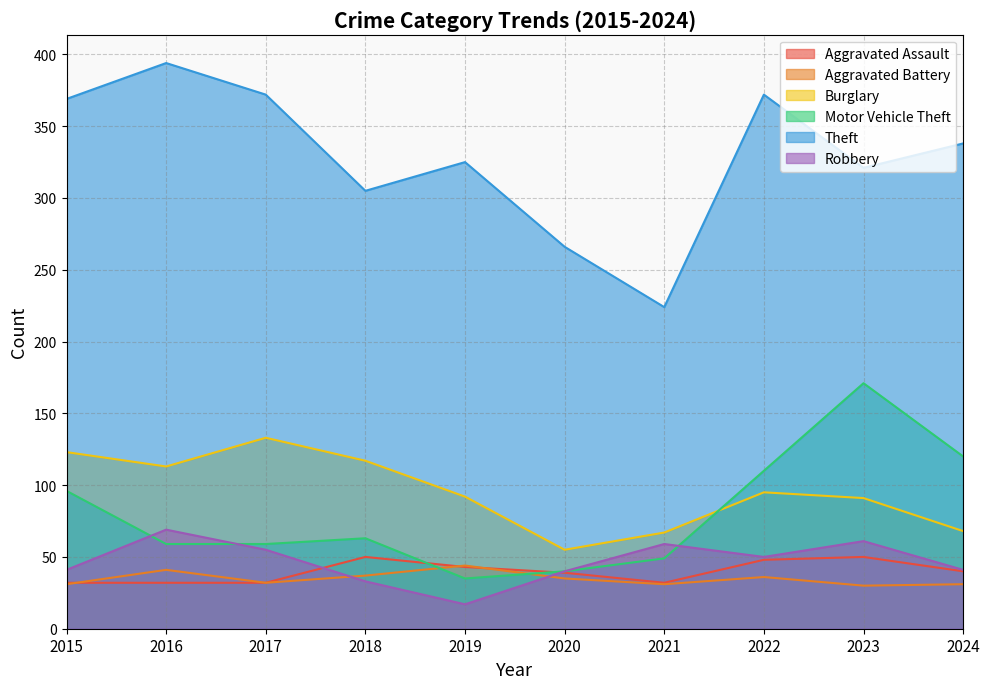

How many times do Robbery and Motor Vehicle Theft cross each other?

3